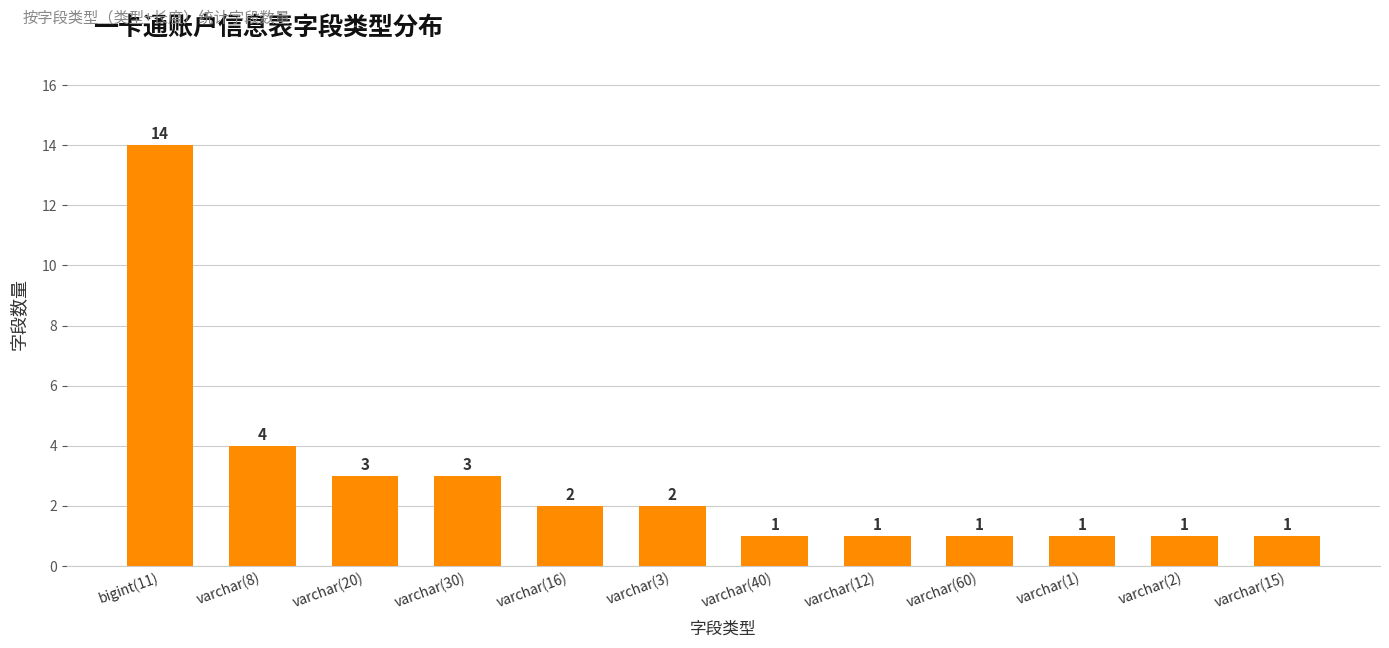

Reading right to left, transcribe all the data shown in this chart.

1	1	1	1	1	1	2	2	3	3	4	14